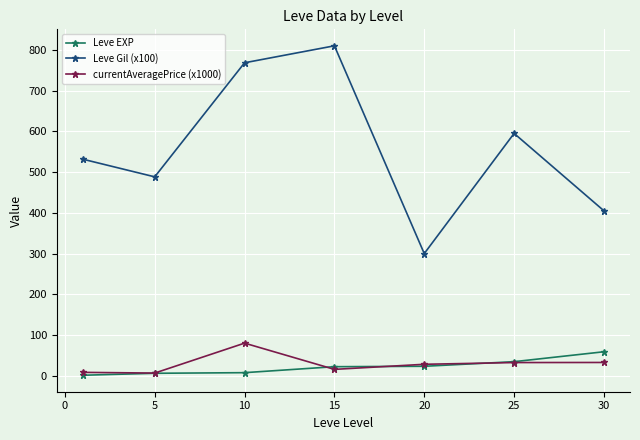

Rank the series by their maximum value, from lowest to highest.

Leve EXP, currentAveragePrice (x1000), Leve Gil (x100)